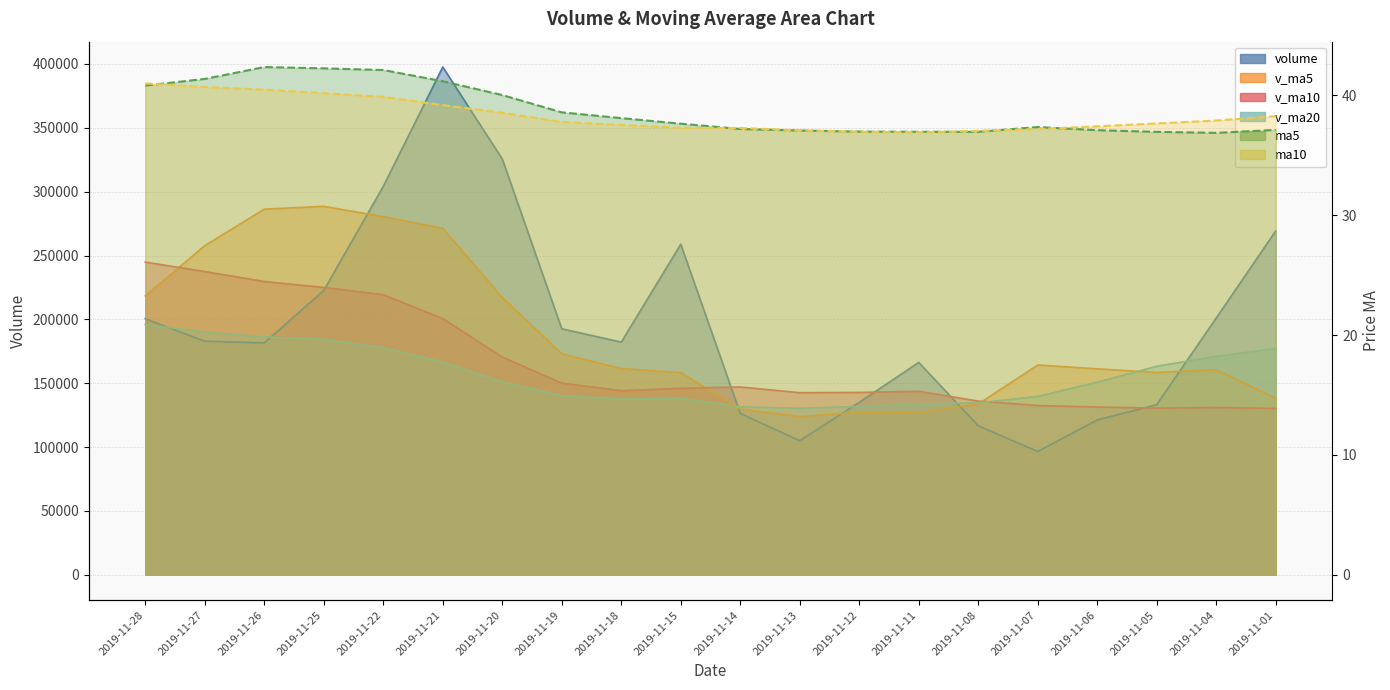

How many distinct data groups are displayed?

6